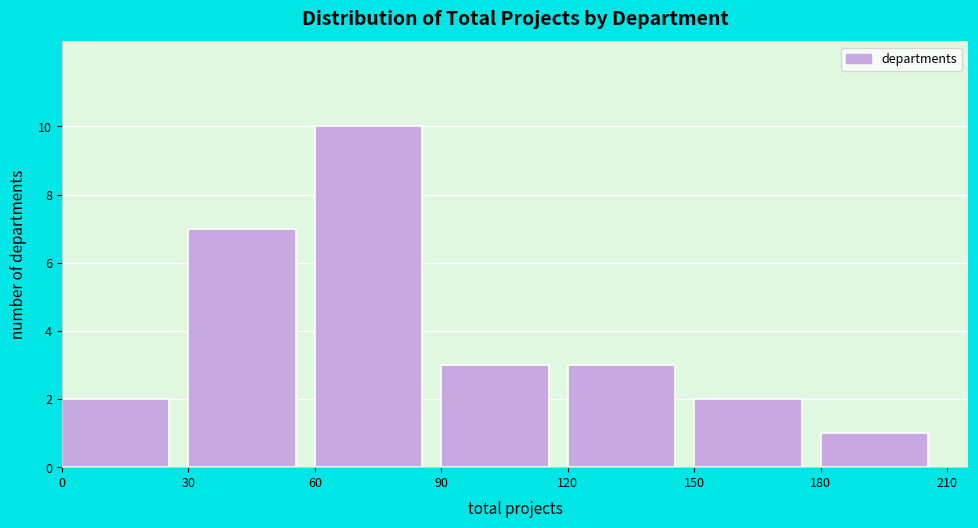

Which range on the x-axis has the tallest bar?

60 to 90